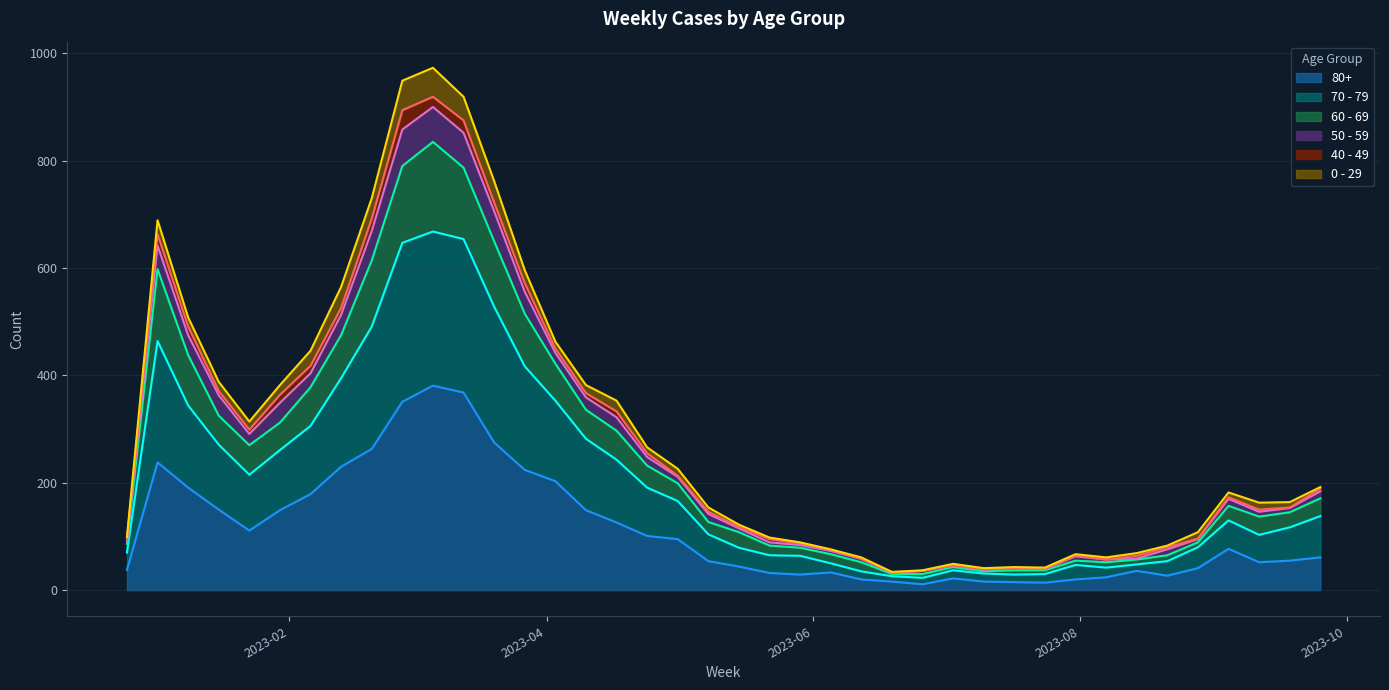

True or false: 80+ and 60 - 69 cross at least once.

False